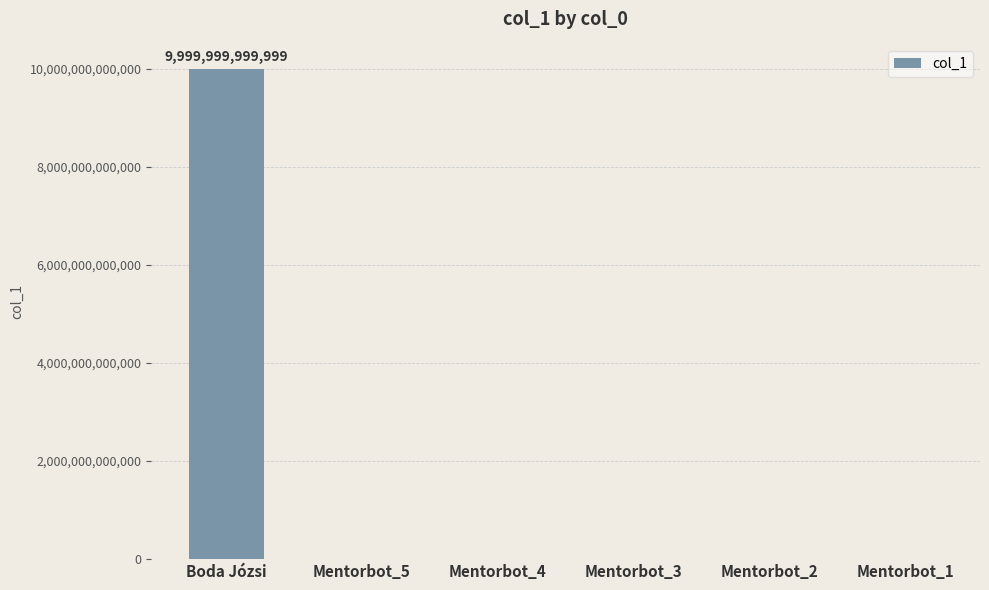

The value at Mentorbot_1 is 0. True or false?

True